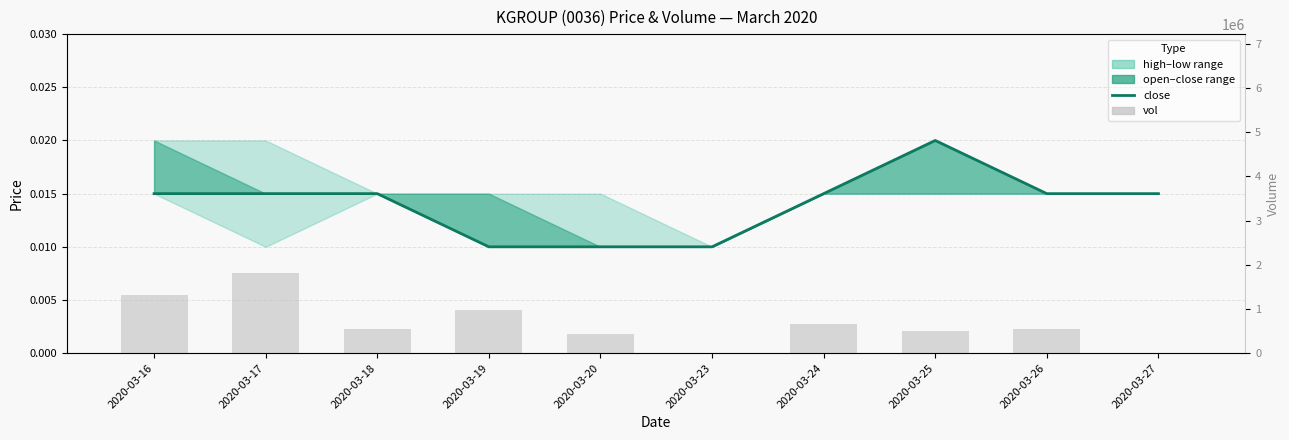

Rank the series by their average value, from highest to lowest.

vol, close